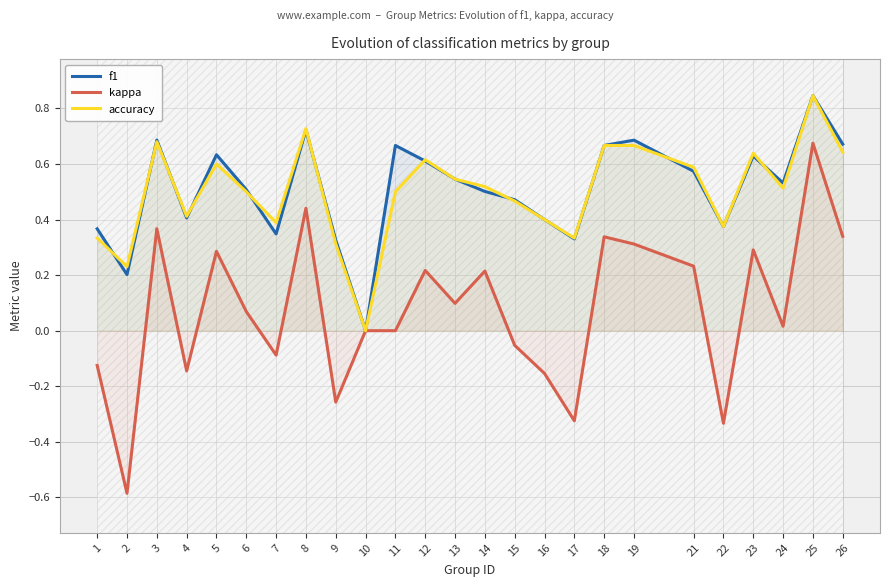

At how many categories does at least one series exceed 0?

24